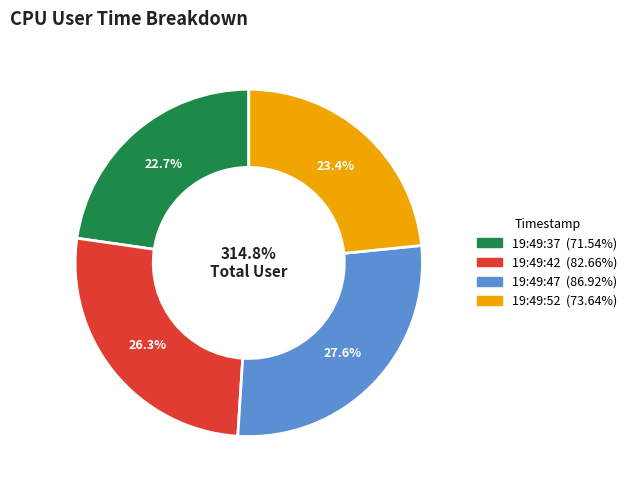

To the nearest percent, what portion does 19:49:37 represent?

23%